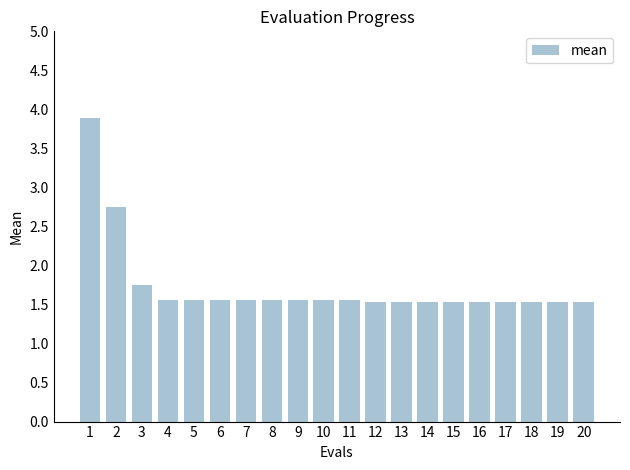

What is the ratio of the value at 17 to the value at 16?

1.0